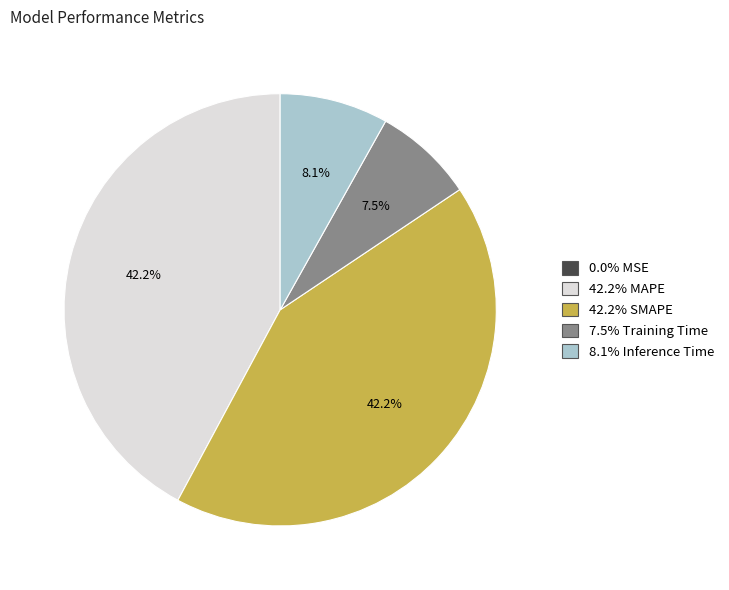

Is there any slice that represents more than half of the pie?

No